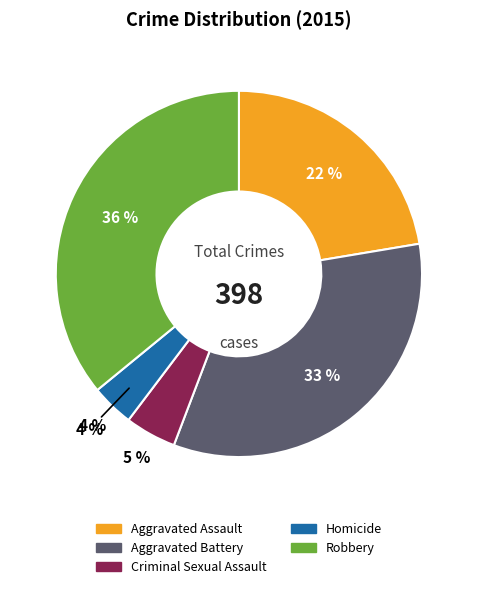

Which category has the smallest portion of the pie?

Homicide